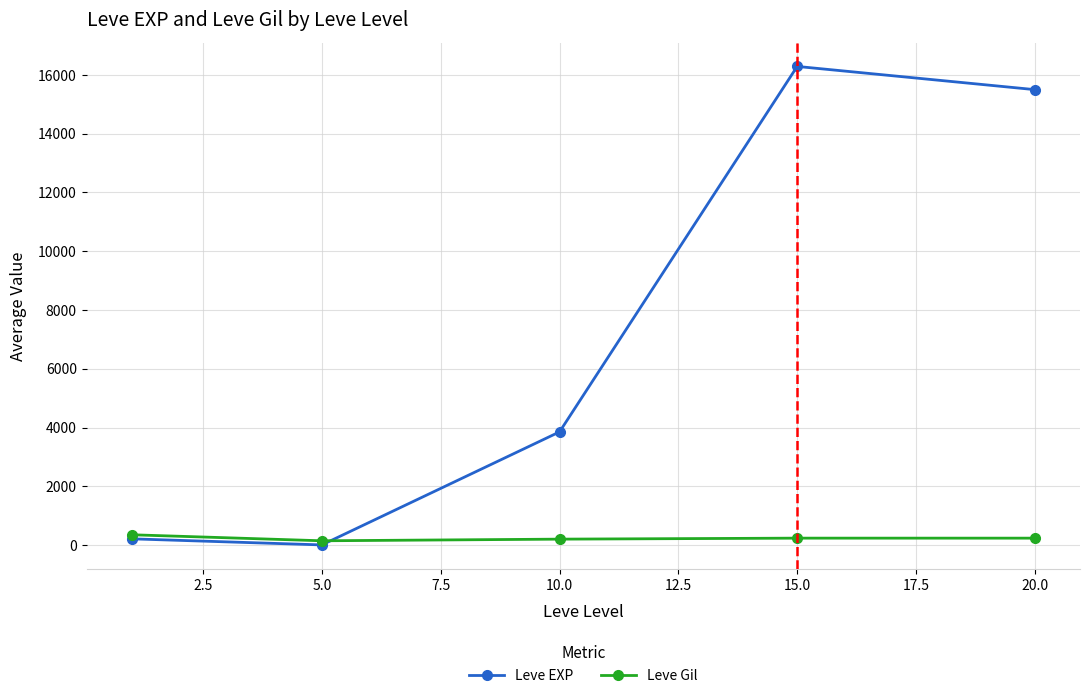

In Leve EXP, how many points are higher than both neighbors (excluding endpoints)?

1